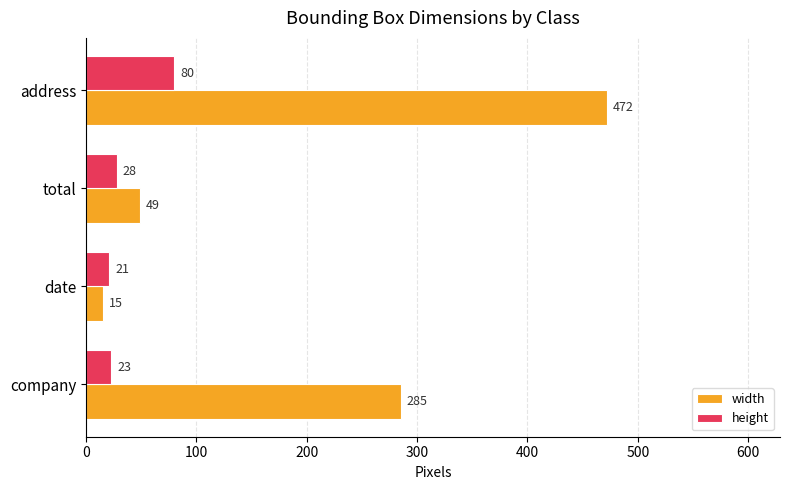

Which label corresponds to the smallest value in the chart?

date